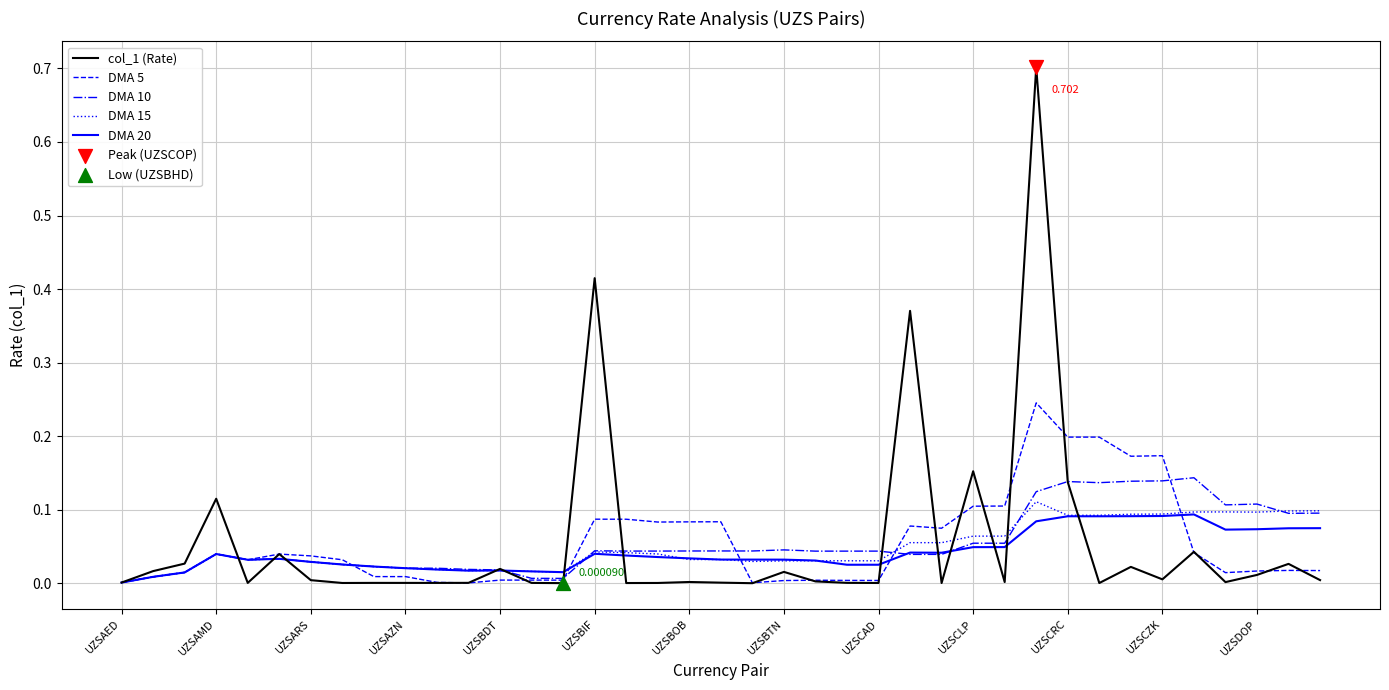

How many lines are shown in the chart?

5